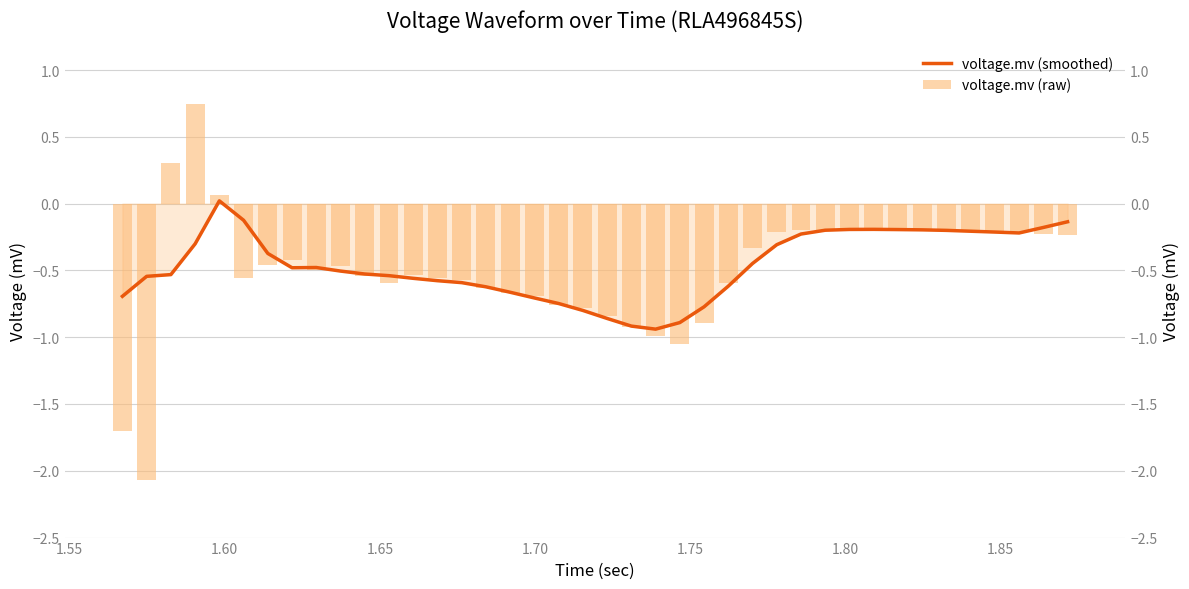

The voltage.mv (raw) series shows -0.2 at 1.80. True or false?

True